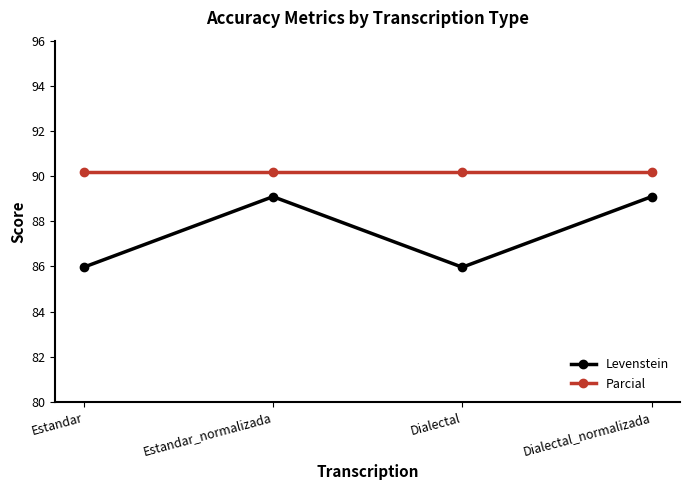

Read the Parcial value at Estandar.

90.2